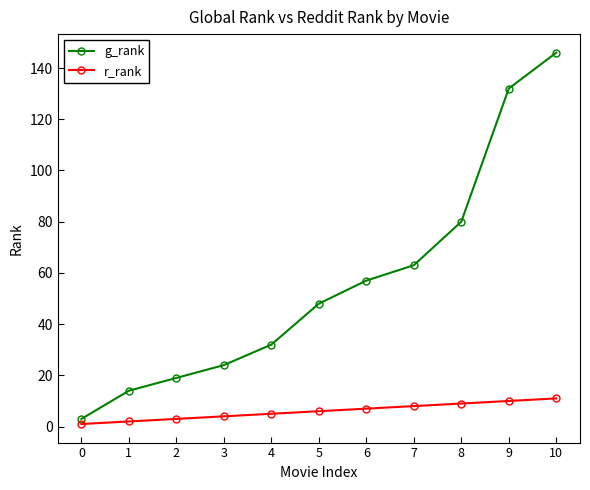

How many lines are shown in the chart?

2